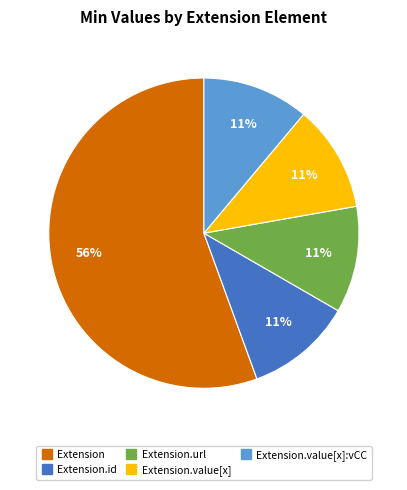

To the nearest percent, what is the average slice percentage?

20%